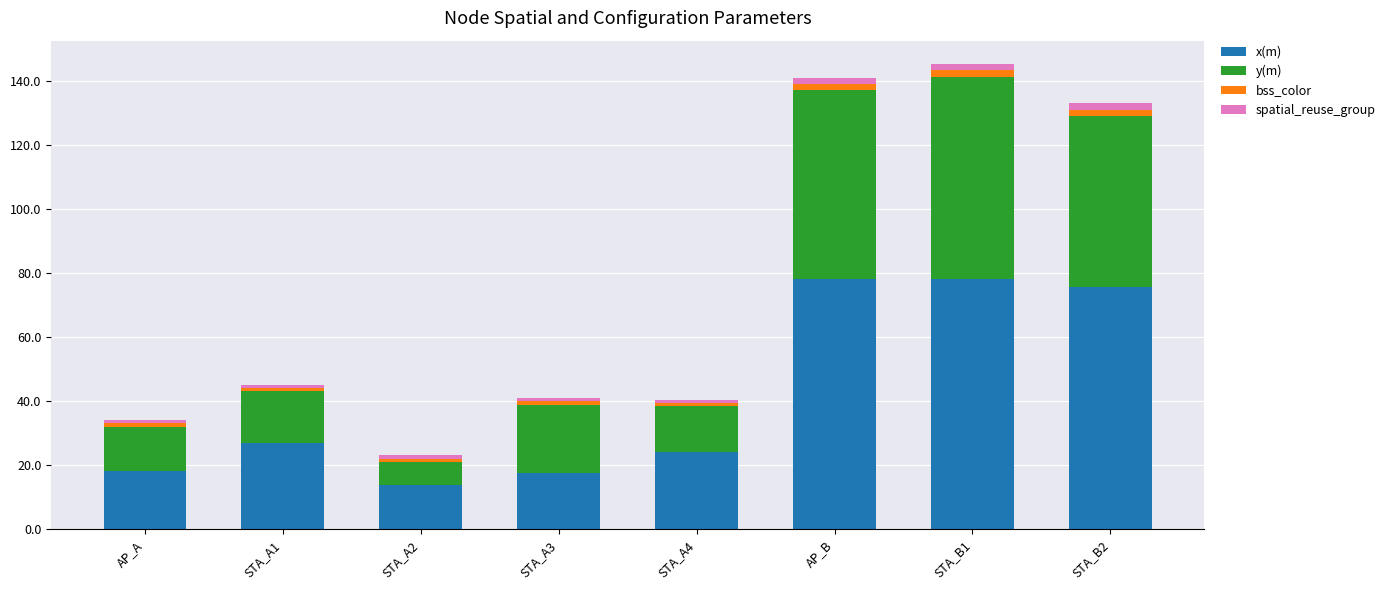

How many values in the x(m) series are below 27?

4